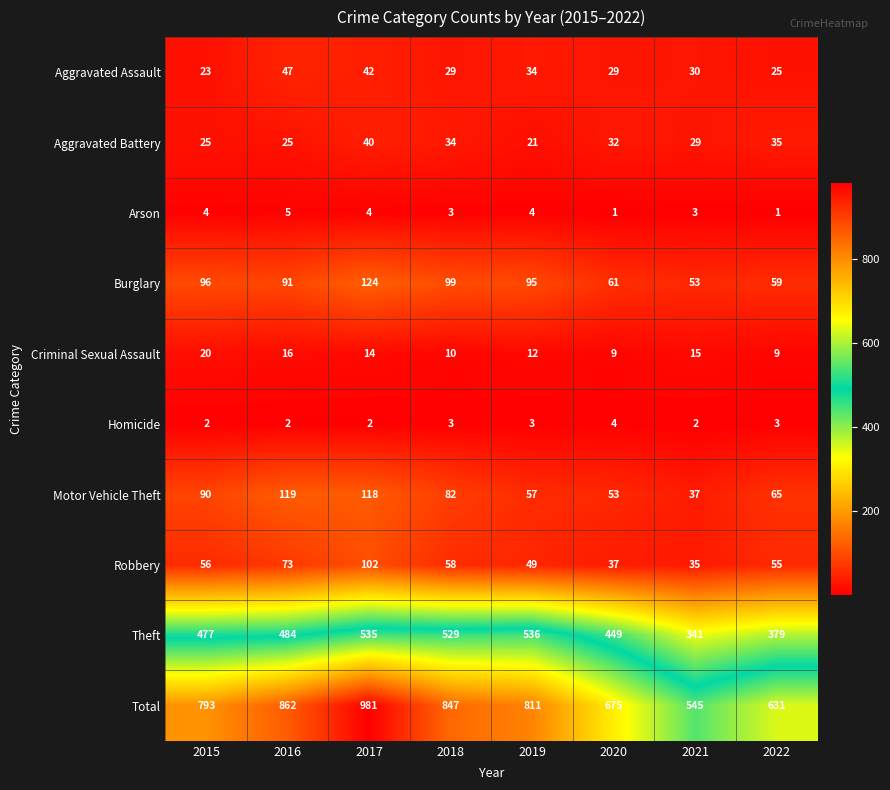

How many distinct data groups are displayed?

10